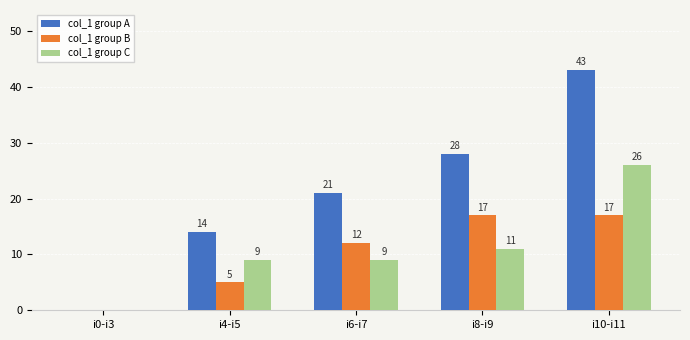

Is it true that col_1 group C equals 9 at i6-i7?

True